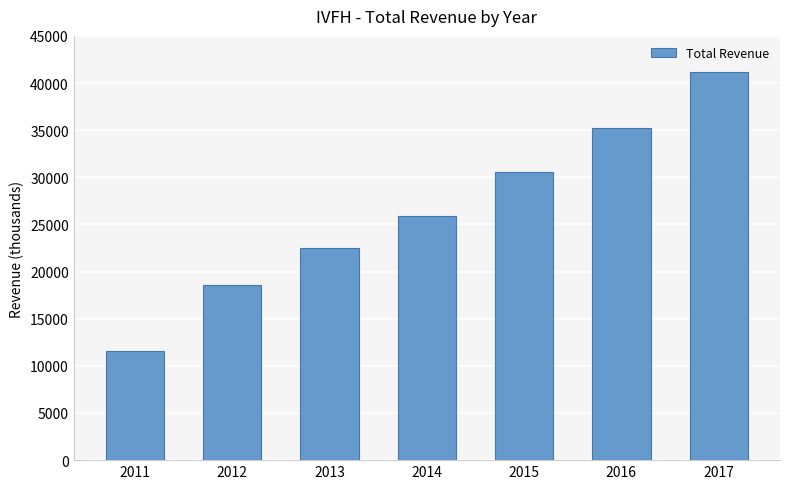

What is the value of the 2nd bar from the left?

18600